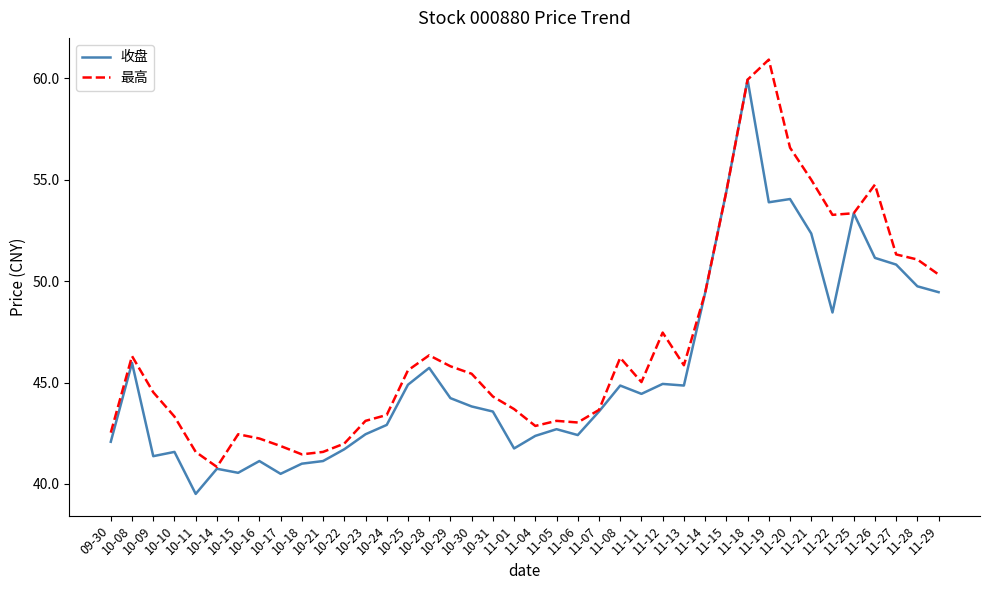

True or false: 收盘 has a value of 61.9 at 10-17.

False